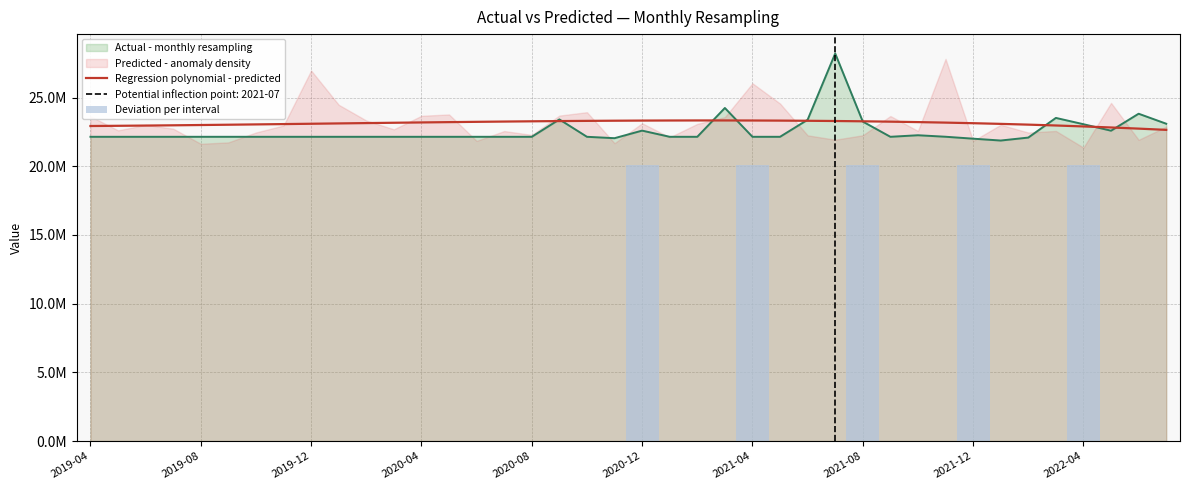

Reading right to left, transcribe all the data shown in this chart.

2022-07=23099618.0	2022-06=23827479.6	2022-05=22592353.0	2022-04=23063762.6	2022-03=23522448.6	2022-02=22091503.8	2022-01=21876113.7	2021-12=22011501.4	2021-11=22151962.2	2021-10=22261686.6	2021-09=22148260.4	2021-08=23255355.2	2021-07=28212228.7	2021-06=23387732.2	2021-05=22148260.4	2021-04=22148260.4	2021-03=24245500.6	2021-02=22148260.4	2021-01=22148260.4	2020-12=22598263.8	2020-11=22046842.7	2020-10=22148260.4	2020-09=23413116.1	2020-08=22148260.4	2020-07=22148260.4	2020-06=22148260.4	2020-05=22148260.4	2020-04=22148260.4	2020-03=22148260.4	2020-02=22148260.4	2020-01=22148260.4	2019-12=22148260.4	2019-11=22148260.4	2019-10=22148260.4	2019-09=22148260.4	2019-08=22148260.4	2019-07=22148260.4	2019-06=22148260.4	2019-05=22148260.4	2019-04=22148260.4